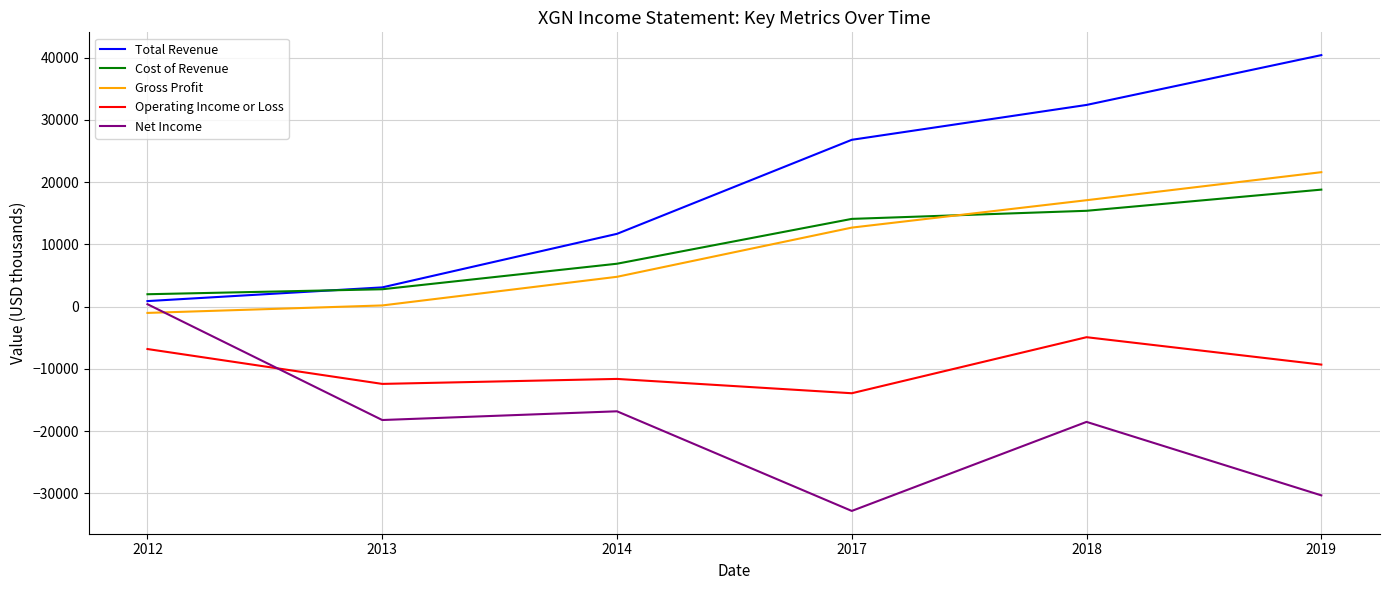

Where is the first local minimum for Net Income?

2013